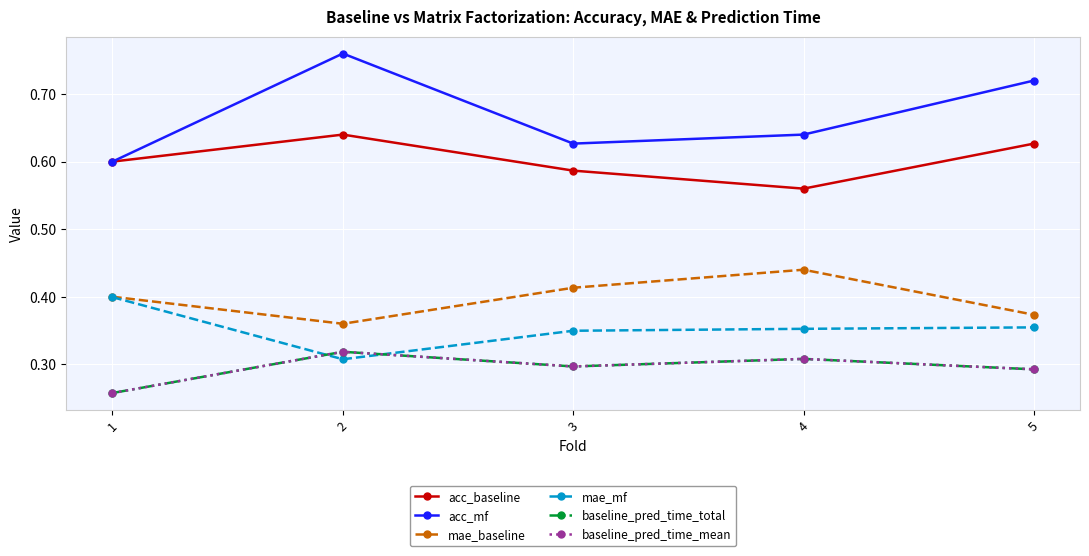

In mae_baseline, how many points are higher than both neighbors (excluding endpoints)?

1